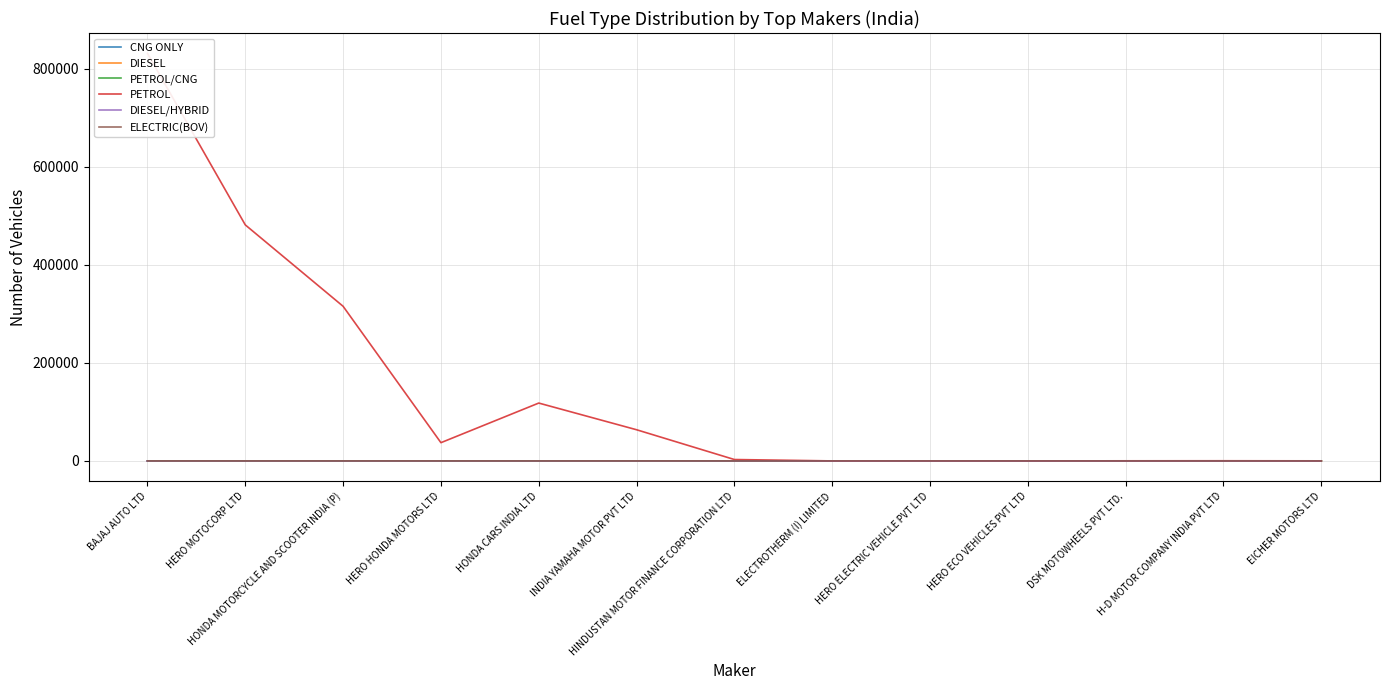

What is the difference between the maximum and minimum values in the ELECTRIC(BOV) series?

23